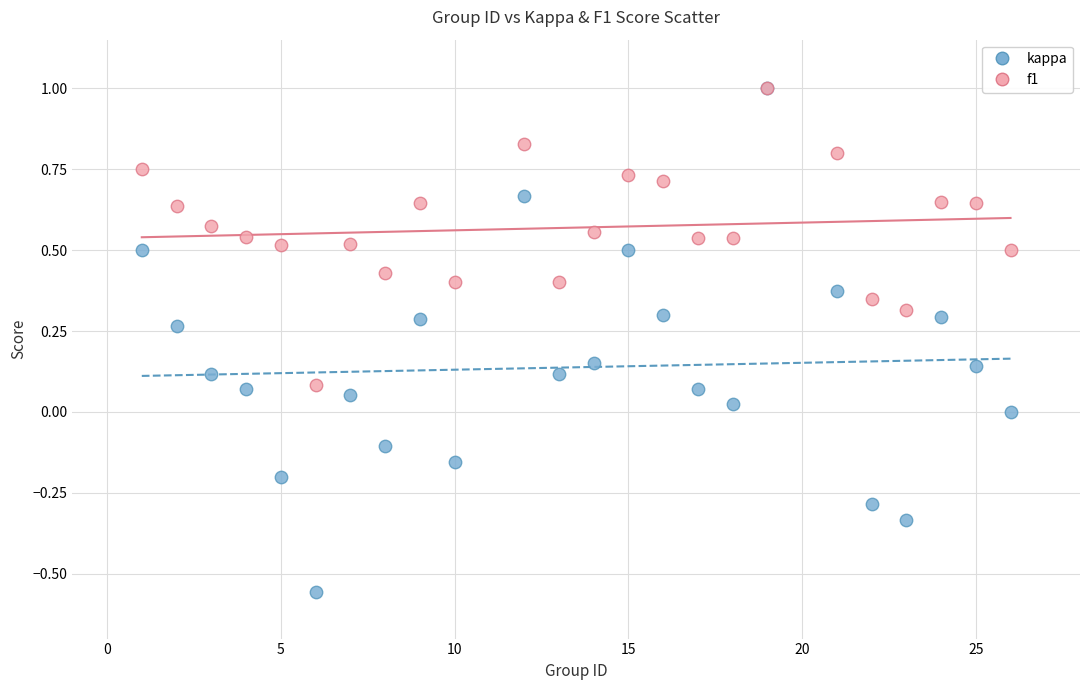

Which series has the widest spread of Y values?

kappa